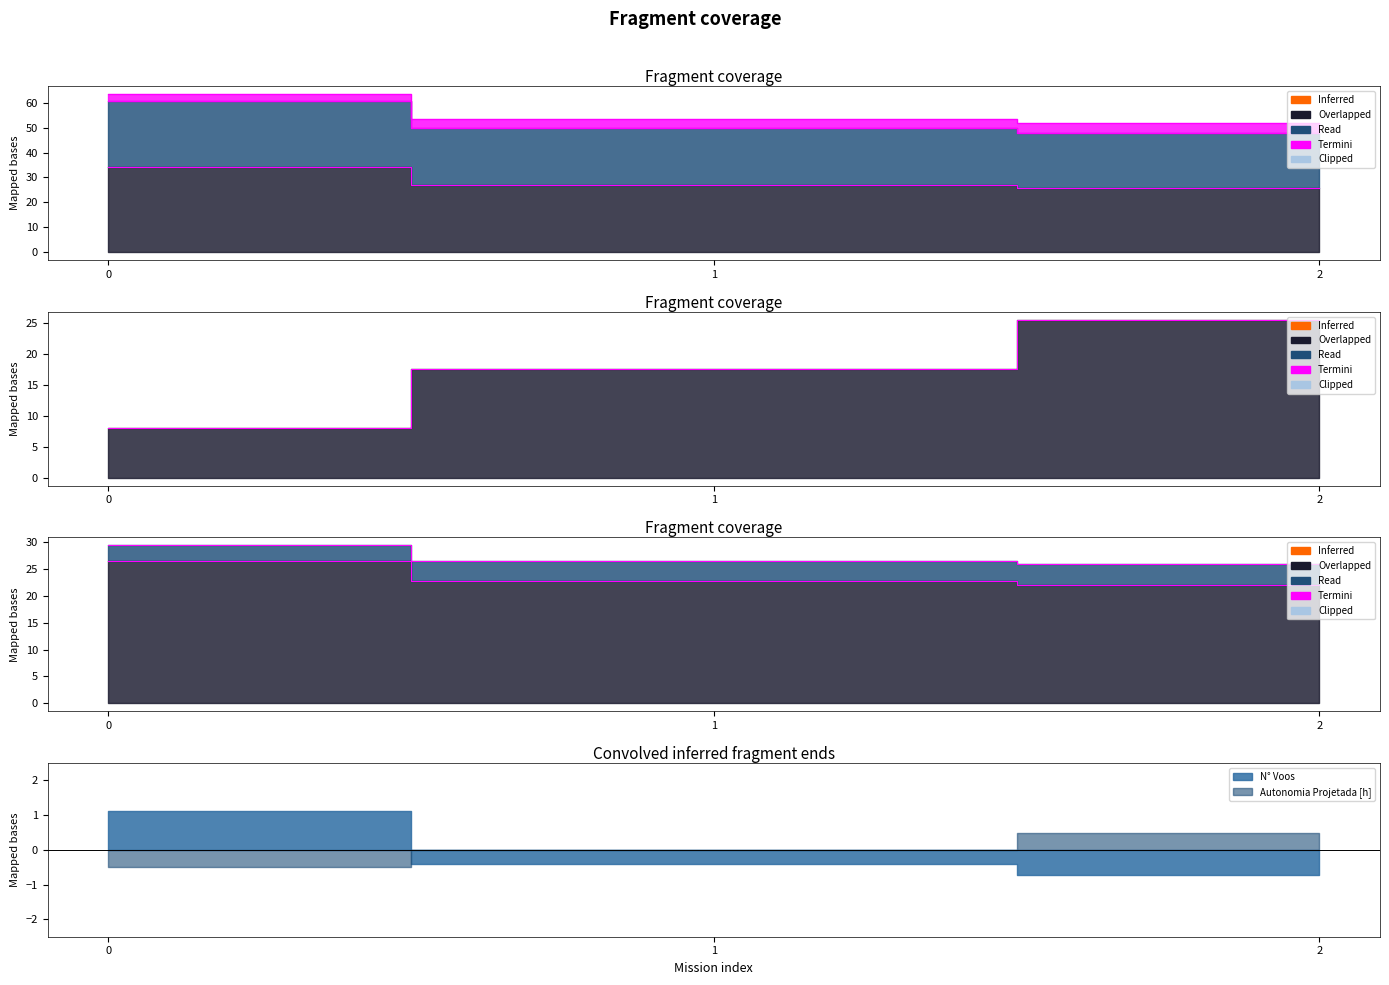

What is the ratio of the value at 0 to the value at 2?

1.2